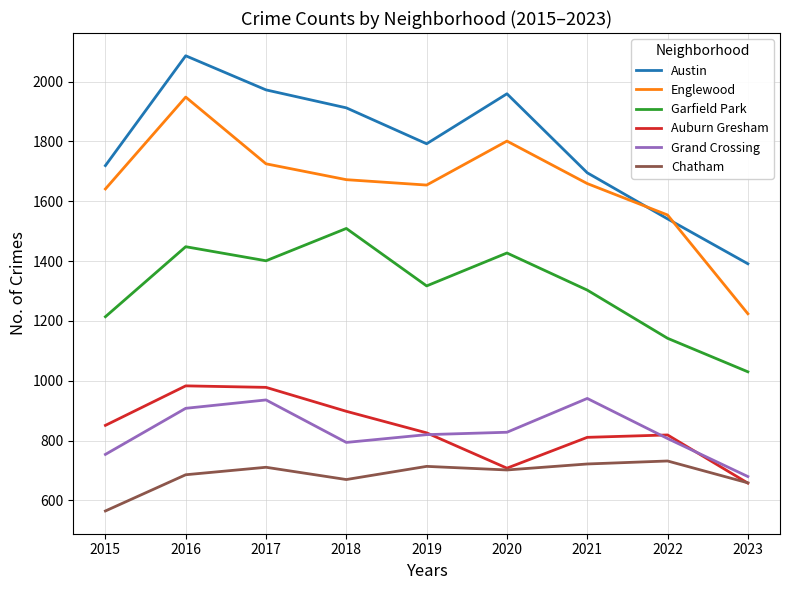

At which category does Garfield Park reach its first local peak?

2016